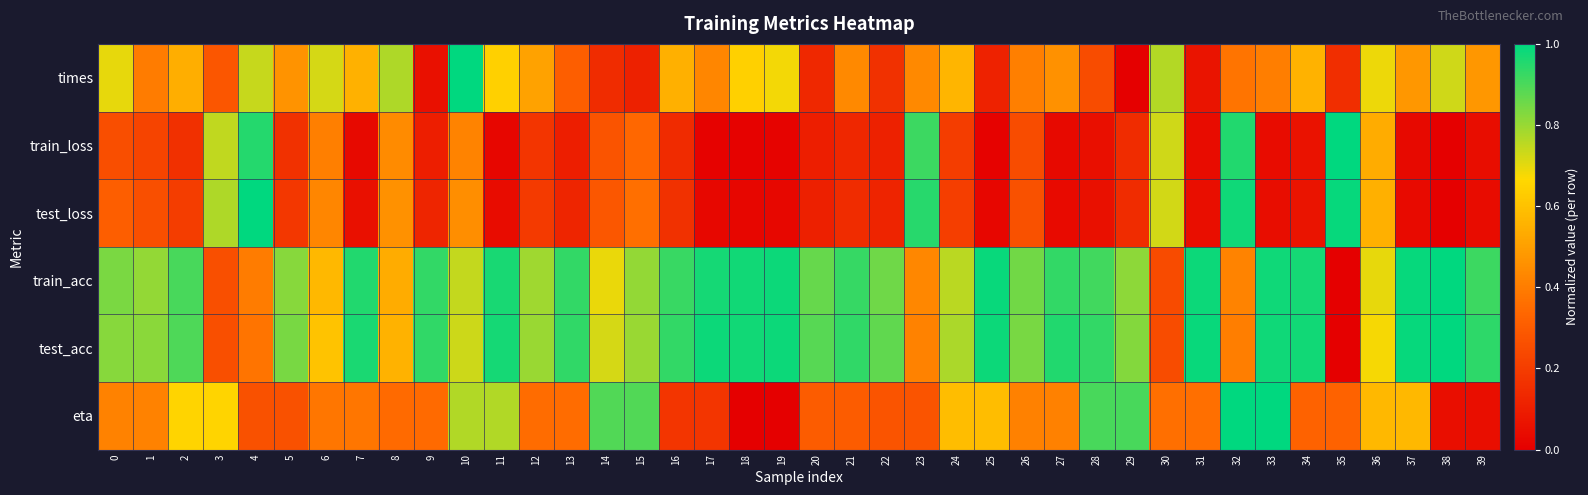

Between 25 and 29, which is larger?

25